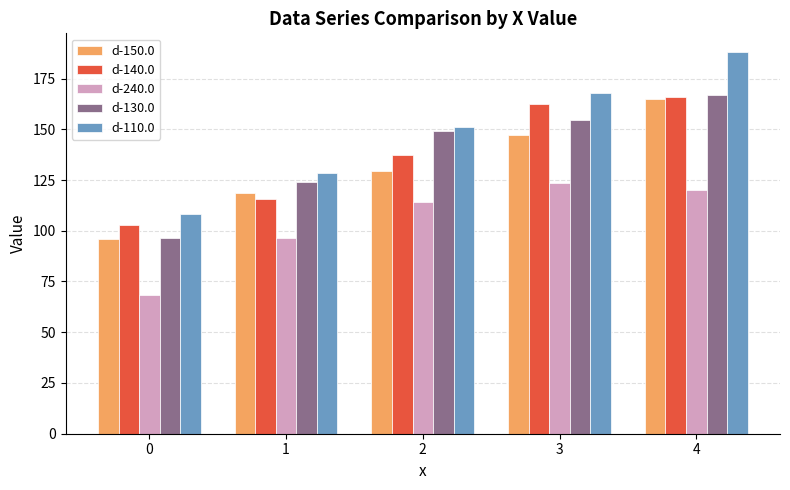

Rank the series at 3 from highest to lowest value.

d-110.0, d-140.0, d-130.0, d-150.0, d-240.0